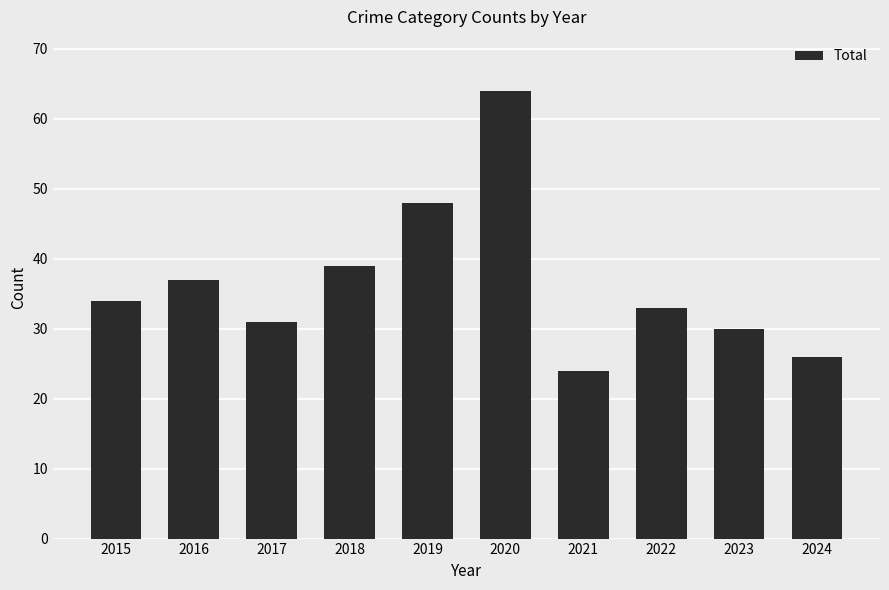

List the labels in order of value, smallest first.

2021, 2024, 2023, 2017, 2022, 2015, 2016, 2018, 2019, 2020